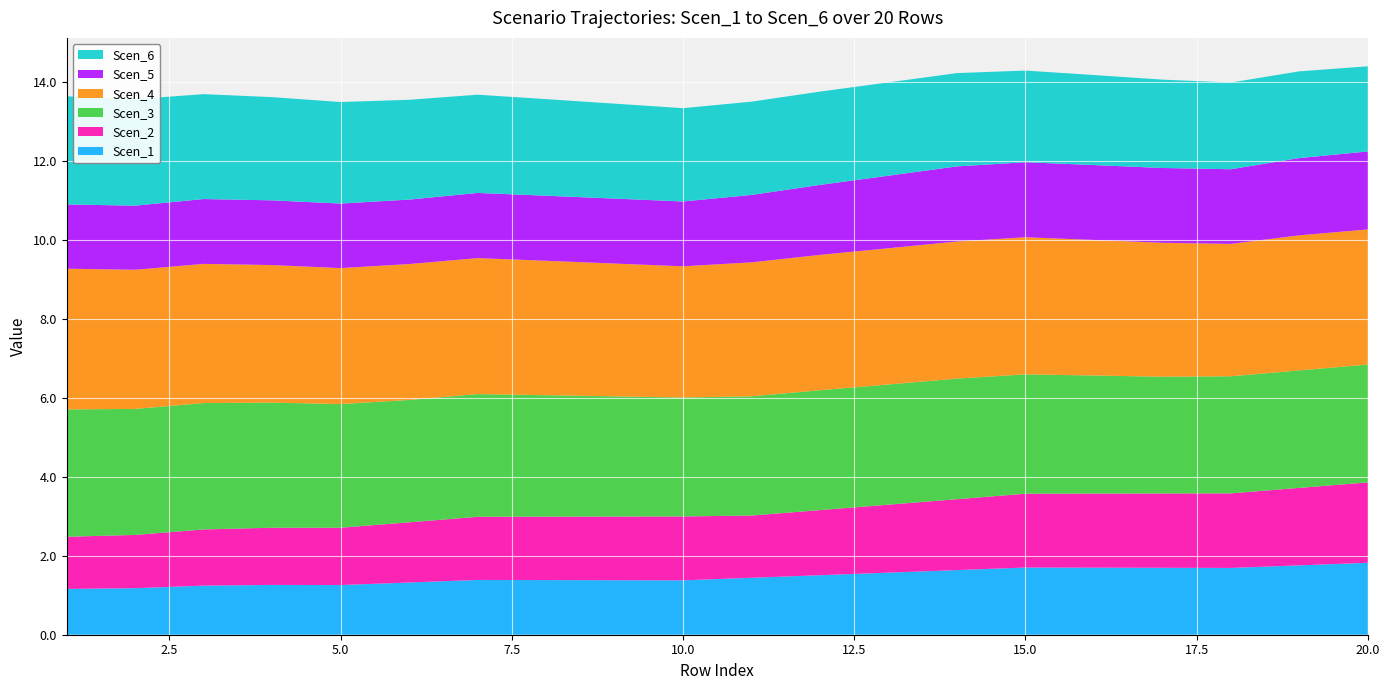

Reading left to right, list all the values displayed in this chart.

Scen_1: 1.2	1.2	1.2	1.3	1.3	1.3	1.4	1.4	1.4	1.4	1.4	1.5	1.6	1.6	1.7	1.7	1.7	1.7	1.8	1.8
Scen_2: 1.3	1.3	1.4	1.4	1.5	1.5	1.6	1.6	1.6	1.6	1.6	1.6	1.7	1.8	1.9	1.9	1.9	1.9	2.0	2.0
Scen_3: 3.2	3.2	3.2	3.2	3.1	3.1	3.1	3.1	3.0	3.0	3.0	3.0	3.0	3.1	3.0	3.0	3.0	3.0	3.0	3.0
Scen_4: 3.6	3.5	3.5	3.5	3.4	3.4	3.4	3.4	3.4	3.3	3.4	3.4	3.5	3.5	3.5	3.4	3.4	3.4	3.4	3.4
Scen_5: 1.6	1.6	1.6	1.6	1.6	1.6	1.7	1.6	1.6	1.6	1.7	1.8	1.8	1.9	1.9	1.9	1.9	1.9	2.0	2.0
Scen_6: 2.7	2.7	2.7	2.6	2.6	2.5	2.5	2.4	2.4	2.4	2.4	2.4	2.4	2.4	2.3	2.3	2.2	2.2	2.2	2.2